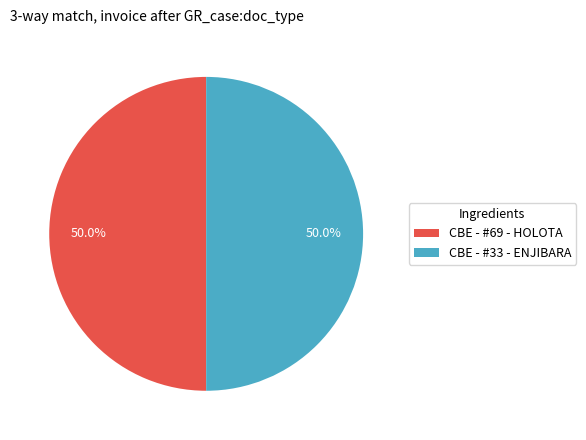

True or false: CBE - #69 - HOLOTA accounts for 50% of the total.

True